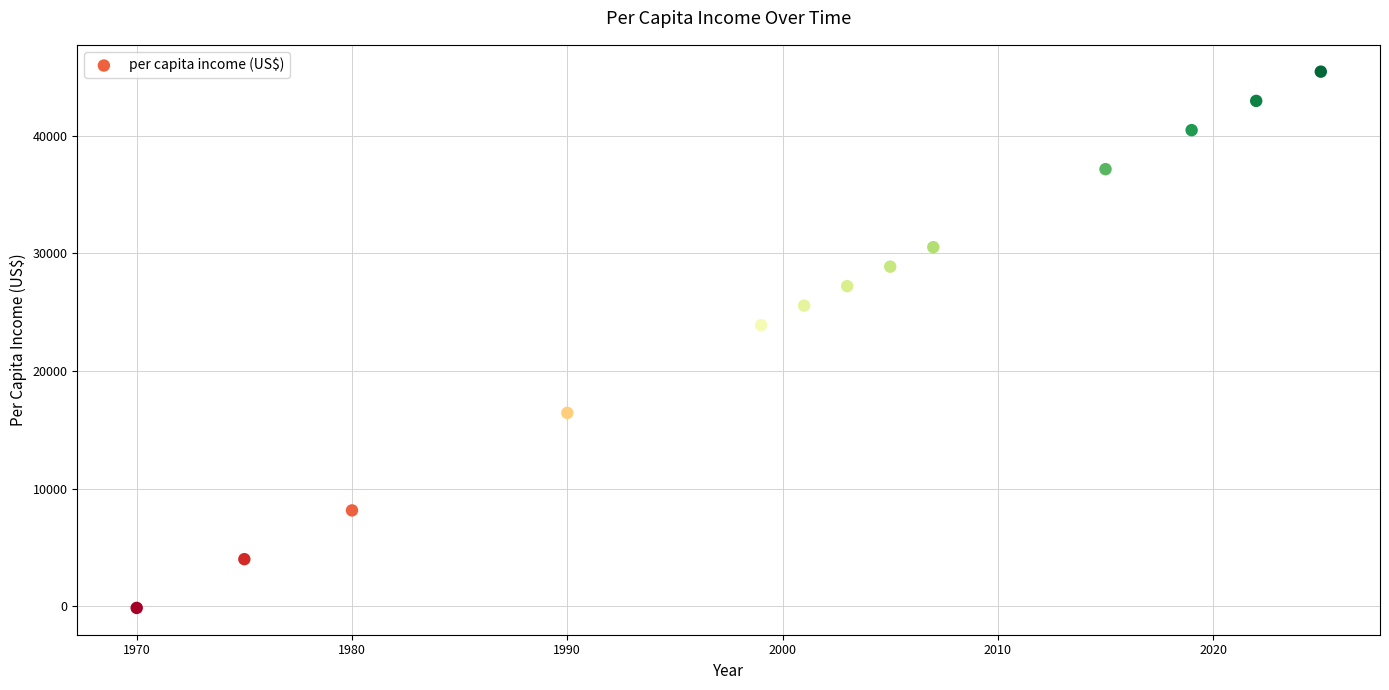

What is the range of X values (max minus min)?

55.0